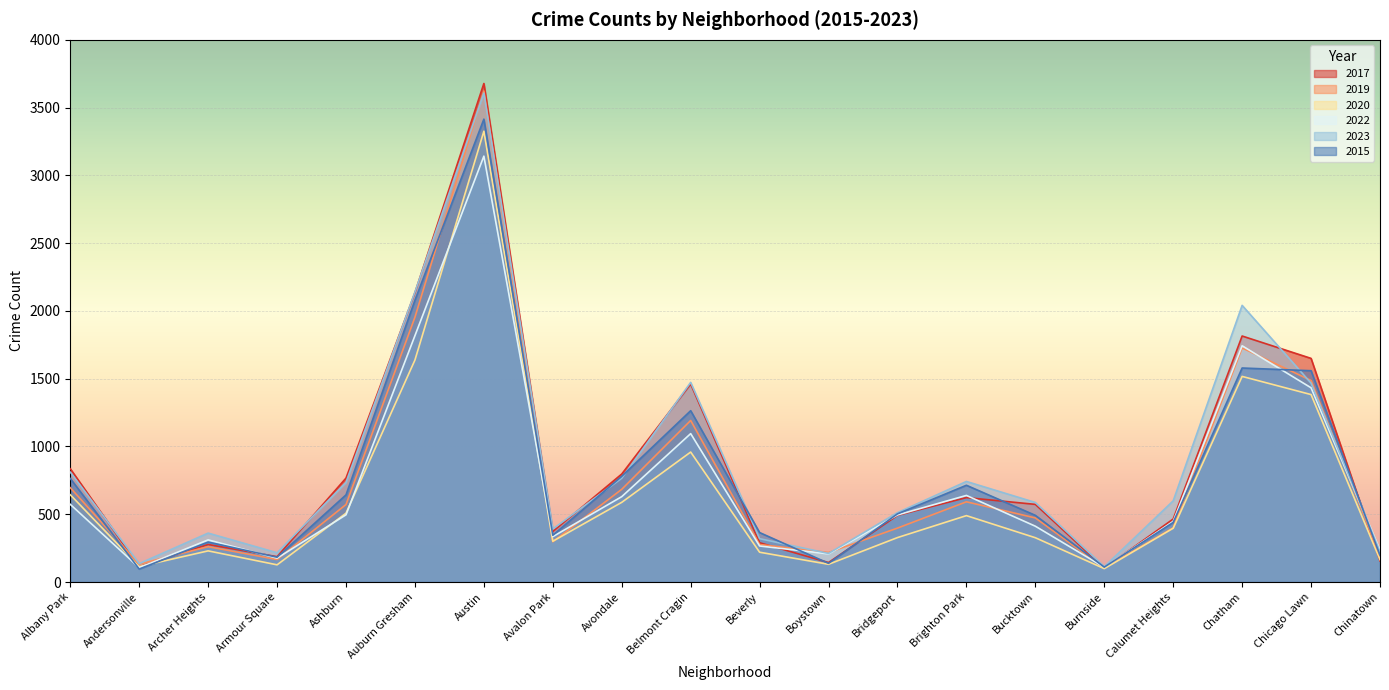

True or false: 2019 has a value of 103 at Burnside.

True